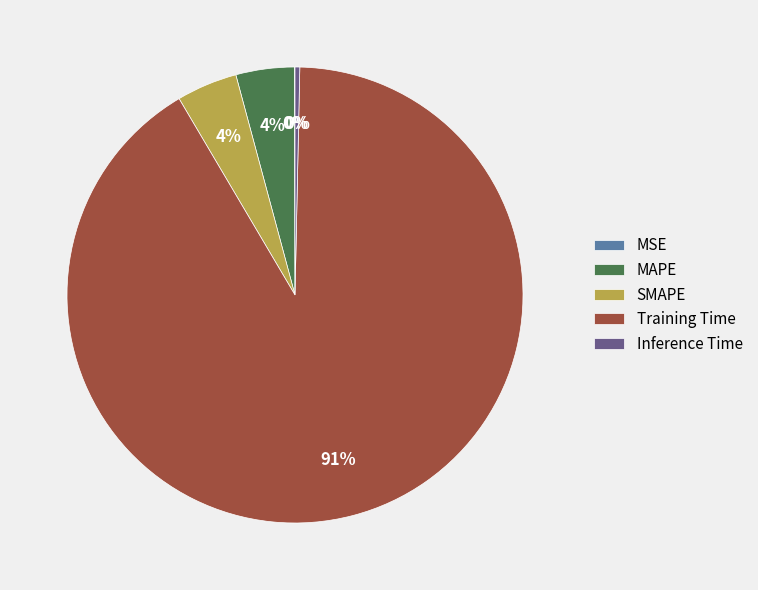

To the nearest percent, what is the average slice percentage?

20%